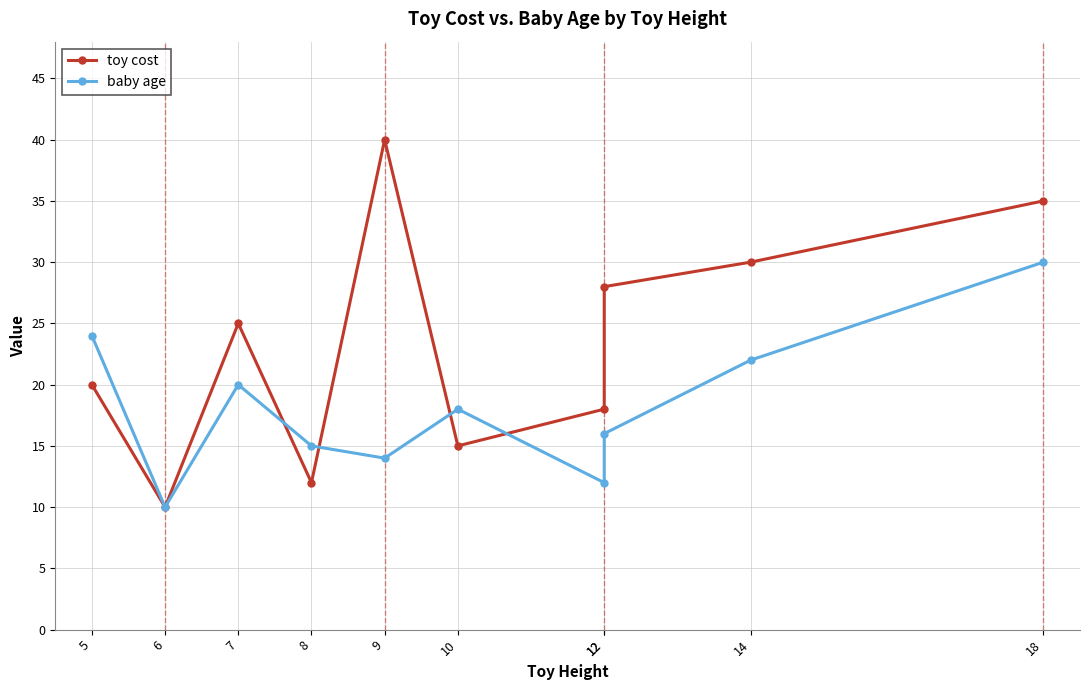

At 5, list the series in order from smallest to largest.

toy cost, baby age